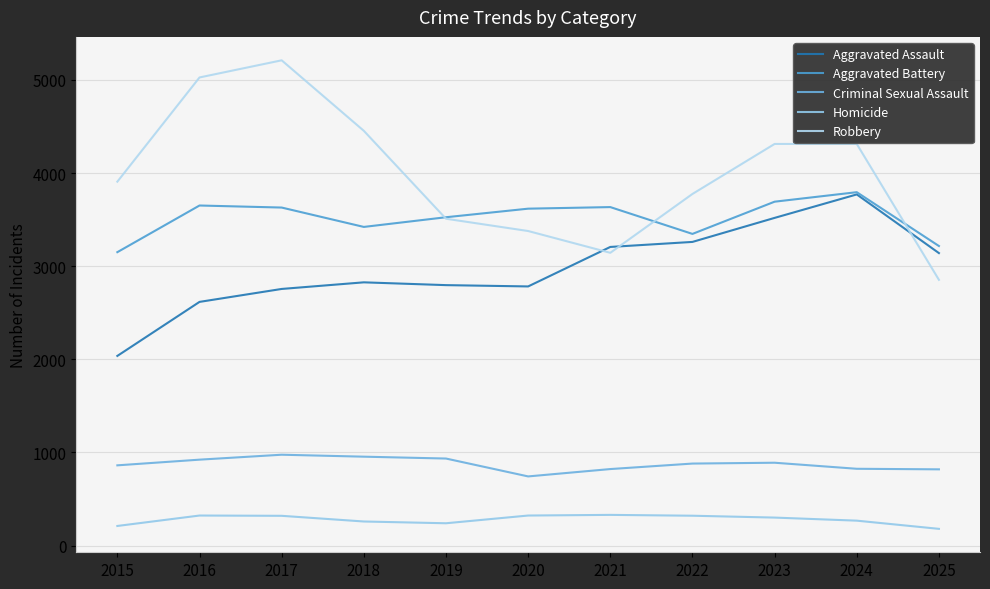

Does the chart have visible grid lines?

Yes